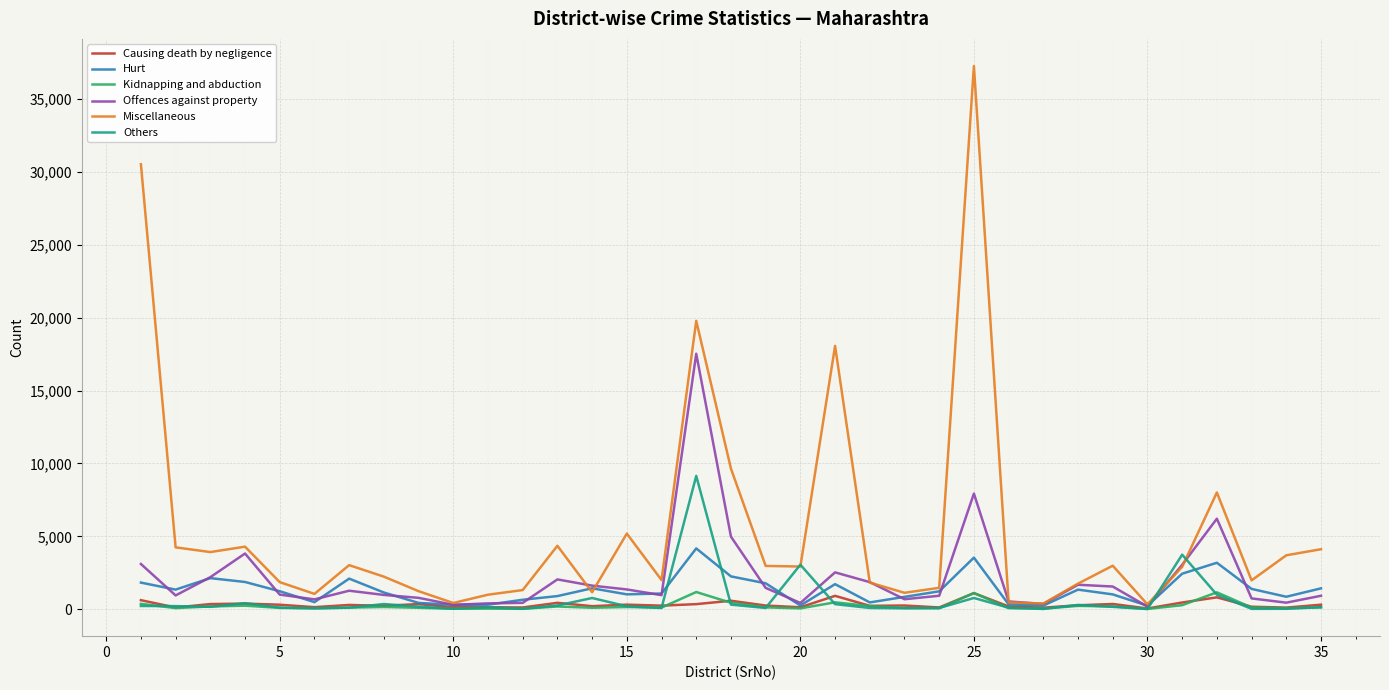

What is the maximum value for Kidnapping and abduction?

1180